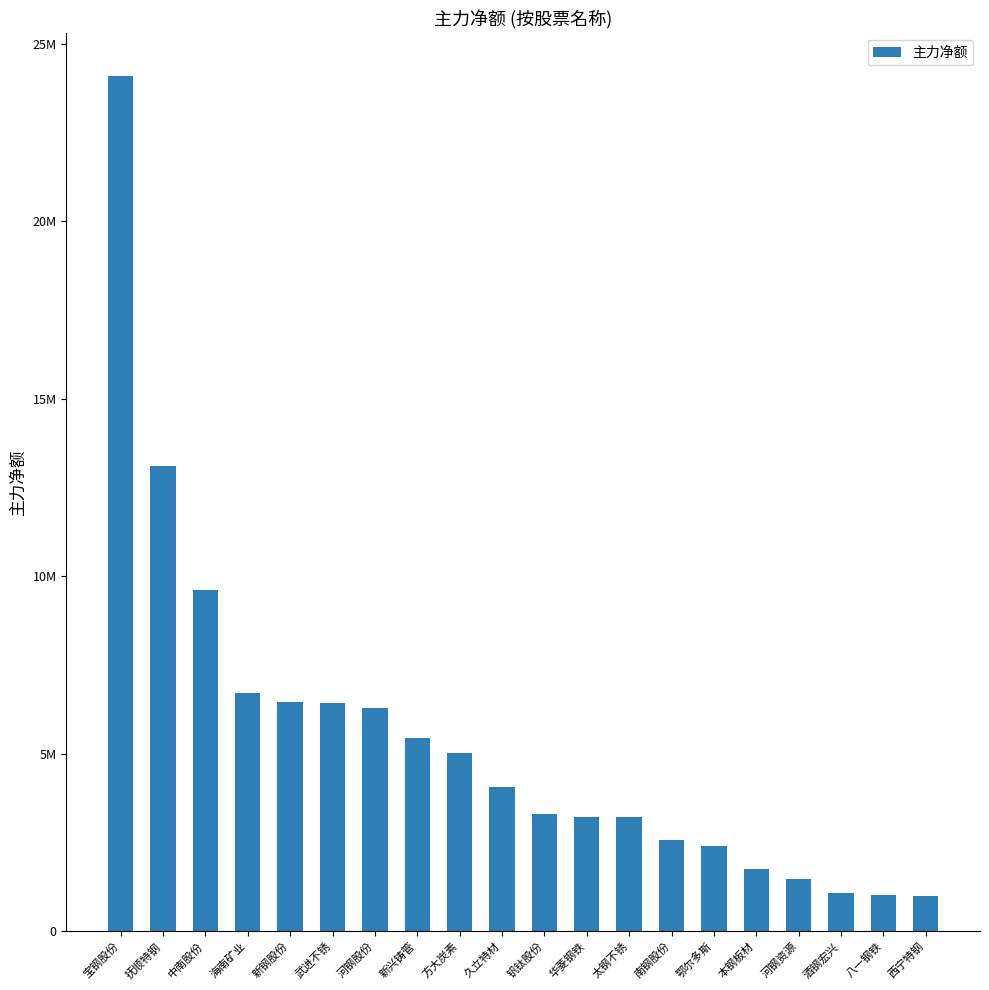

Are the bars horizontal?

No